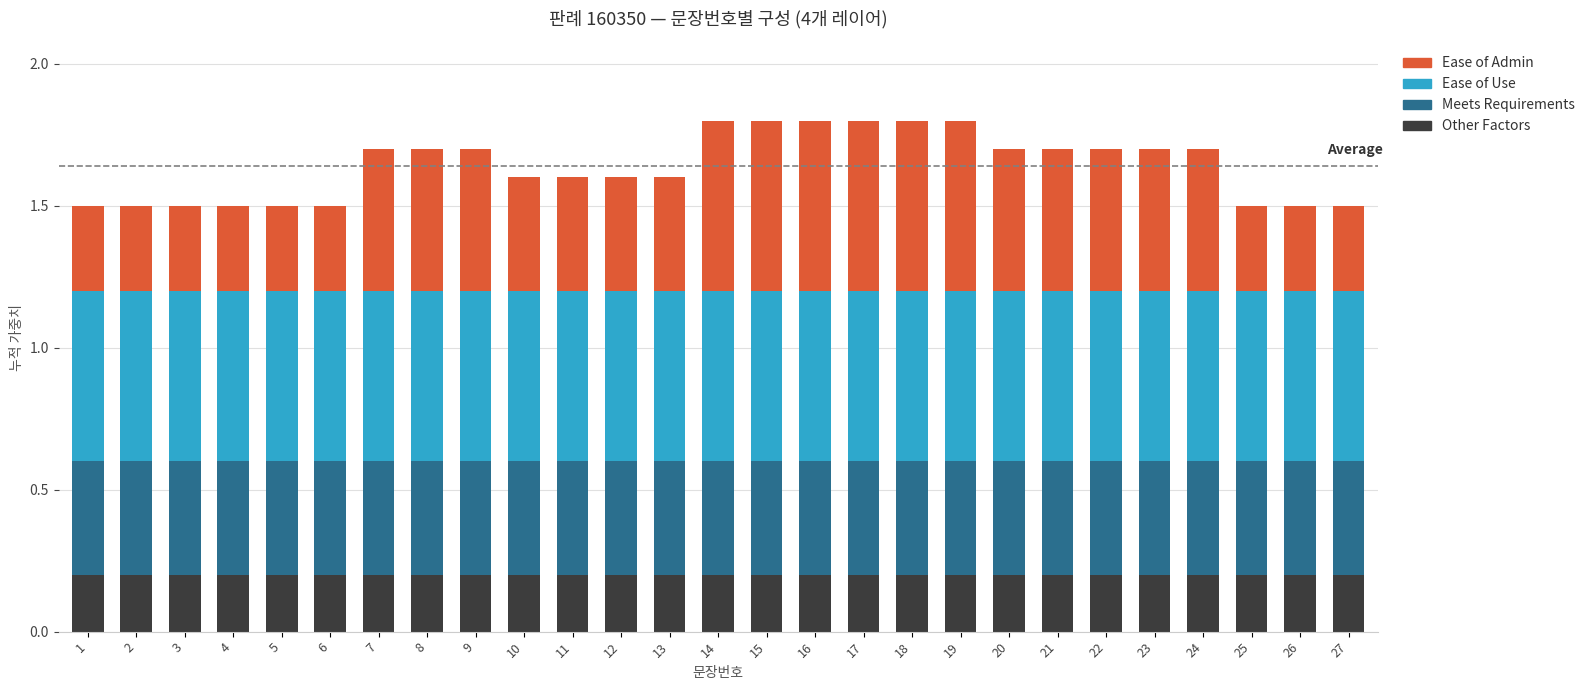

What is the sum of the Other Factors values at 27 and 5?

0.4